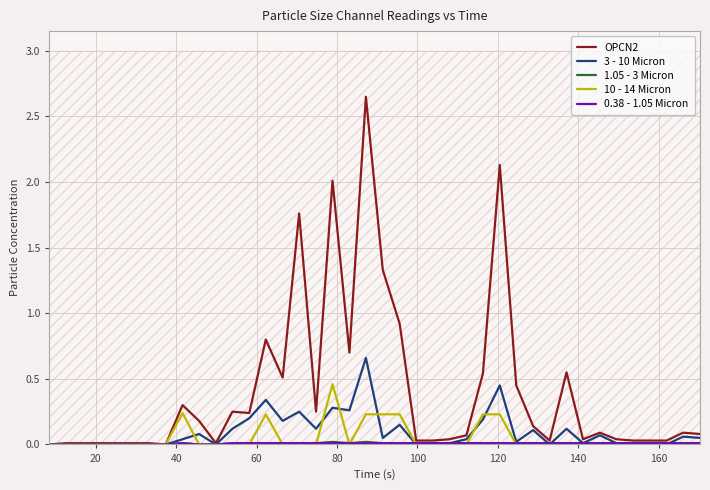

True or false: 0.38 - 1.05 Micron and 1.05 - 3 Micron intersect in this chart.

False